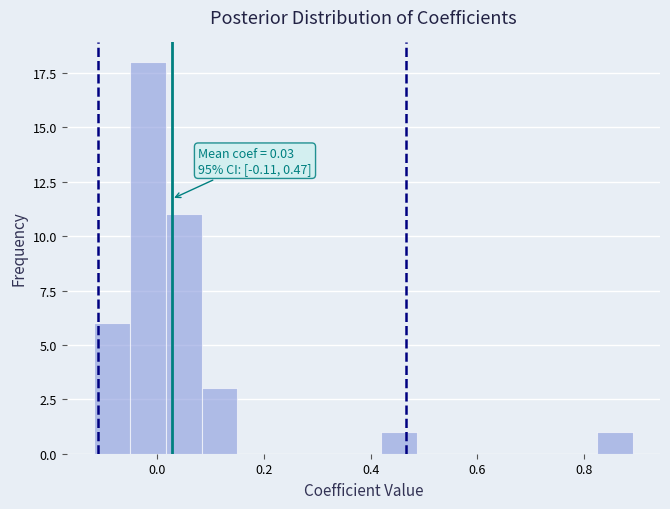

Read against the x-axis, roughly where is the centre of the tallest bar?

-0.02